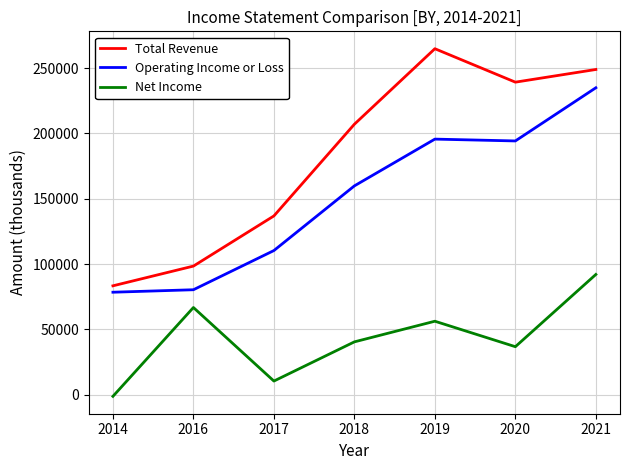

At which category is the sum across all series the highest?

2021